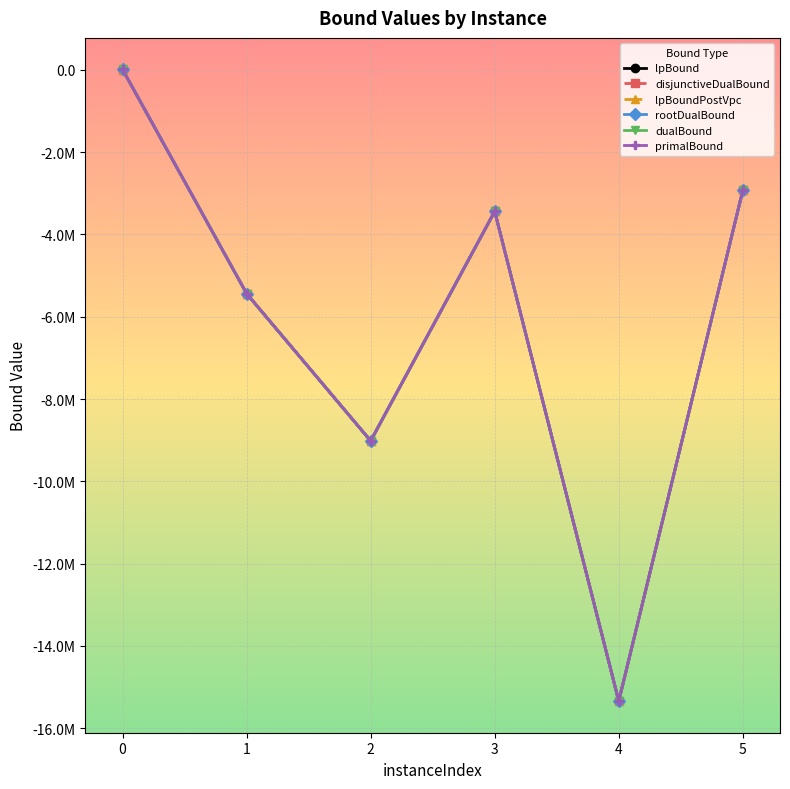

List the series in order of their peak value, highest first.

dualBound, primalBound, rootDualBound, lpBound, disjunctiveDualBound, lpBoundPostVpc